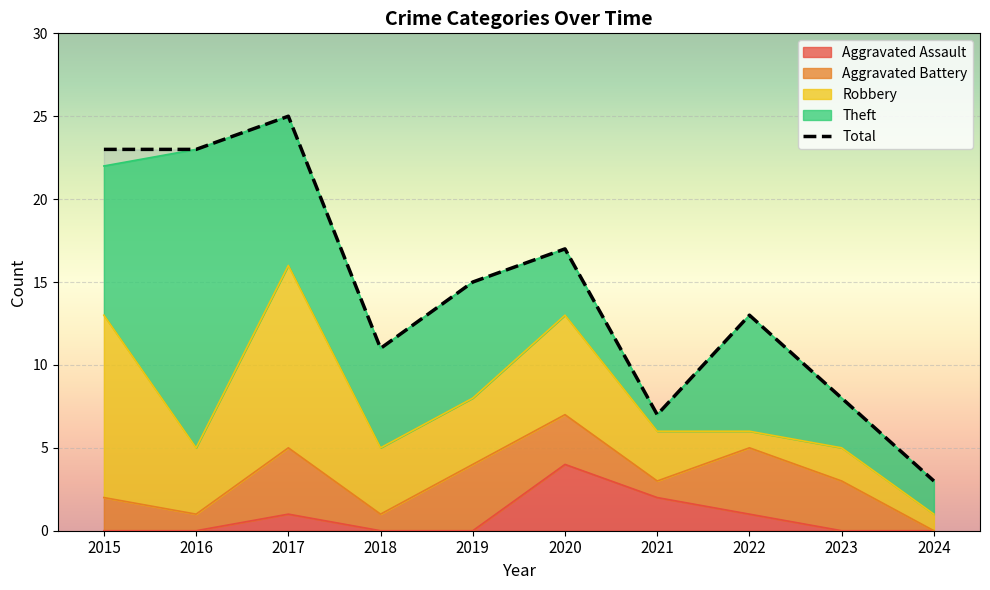

What is the value of the 9th point from the left?

8